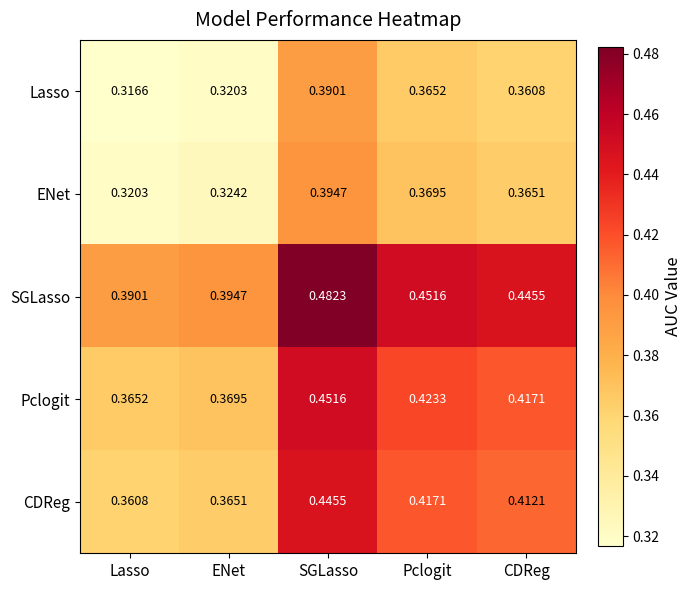

List the labels in order of Pclogit value, largest first.

SGLasso, Pclogit, CDReg, ENet, Lasso